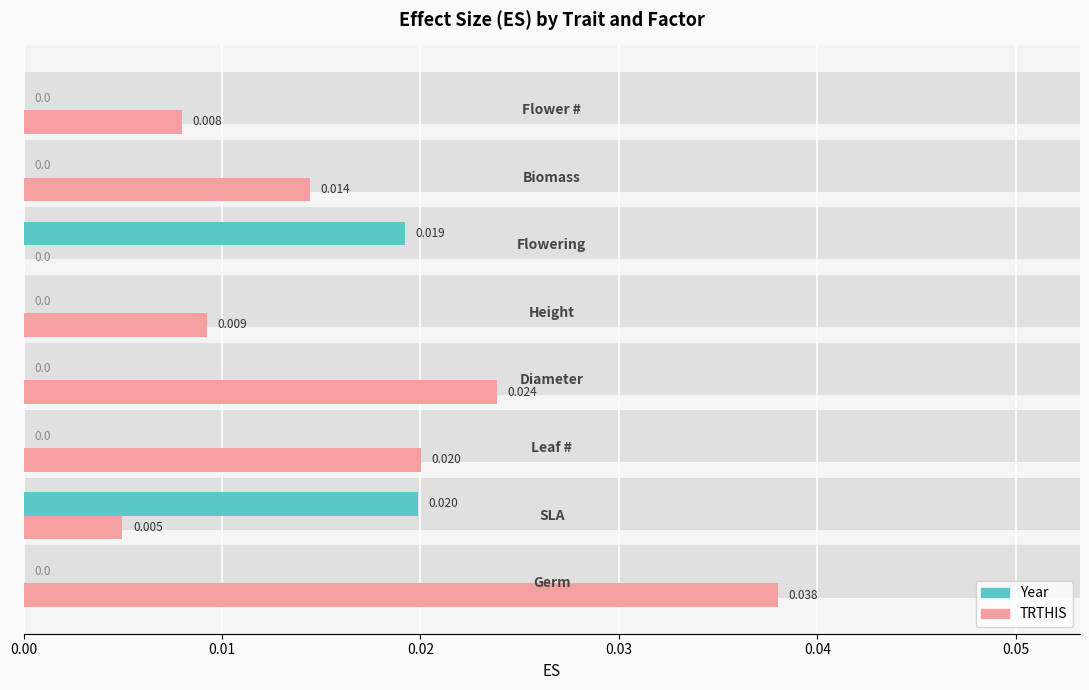

The value of Year at 0.03 is 0.0. True or false?

True